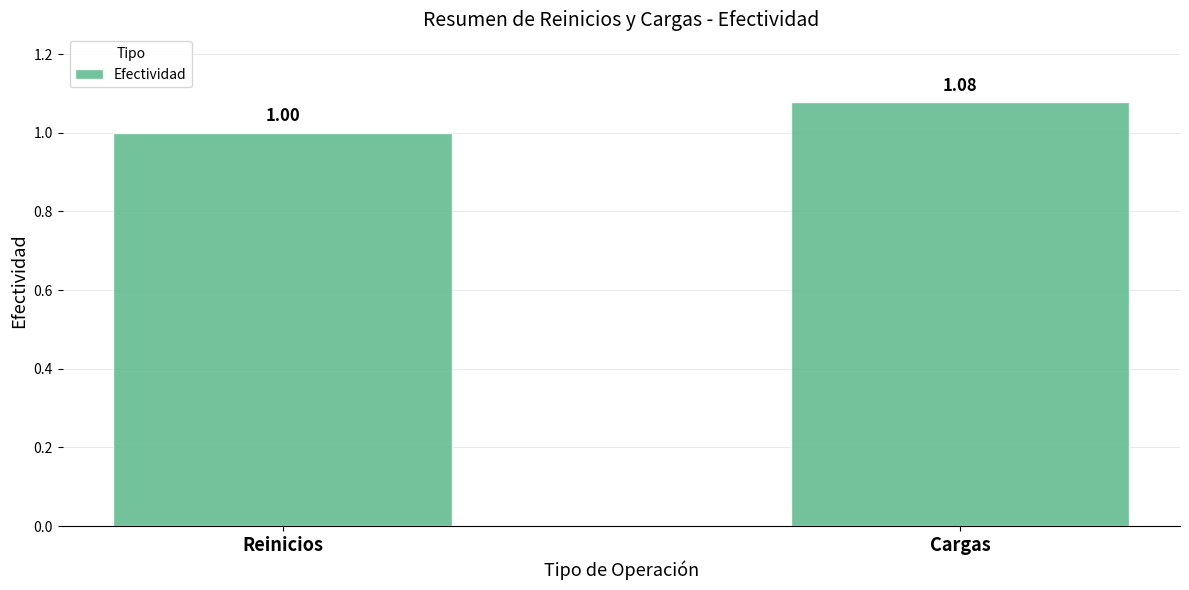

Which has a higher value, Reinicios or Cargas?

Cargas